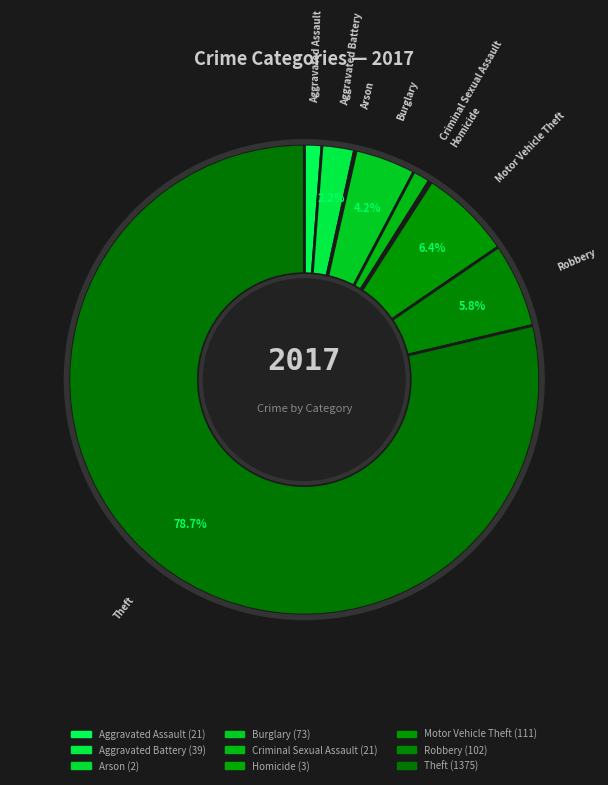

True or false: Robbery accounts for 1% of the total.

False